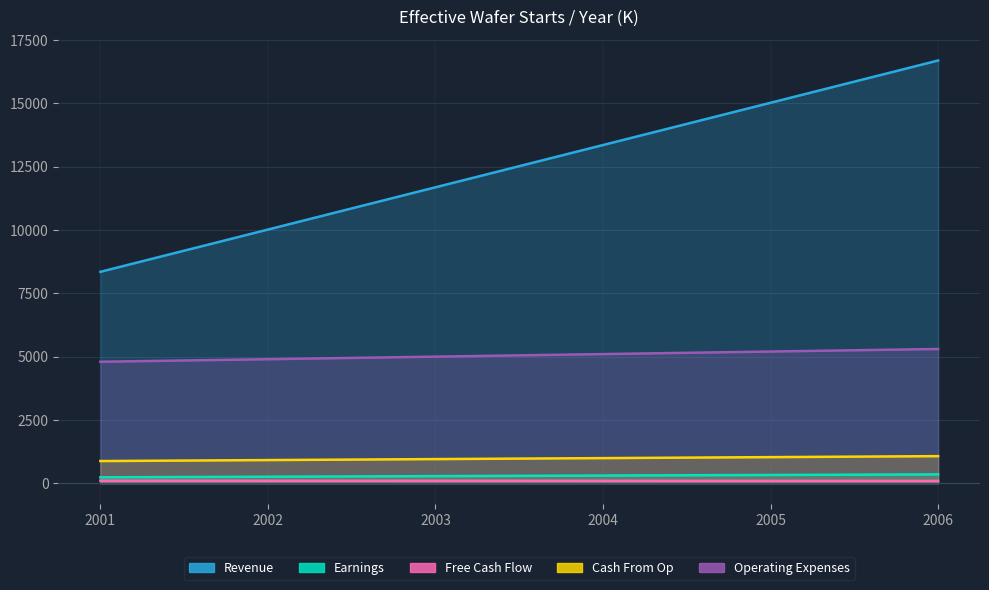

True or false: Cash From Op has a value of 2659.7 at 2006.

False